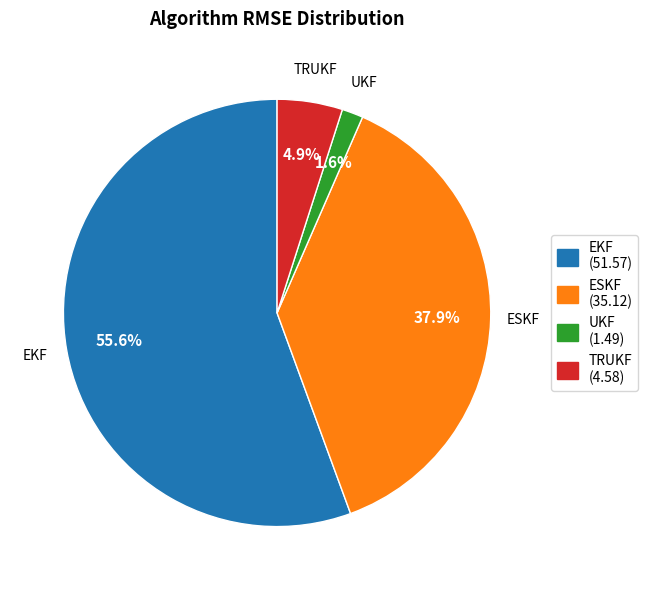

Does any single category account for the majority?

Yes